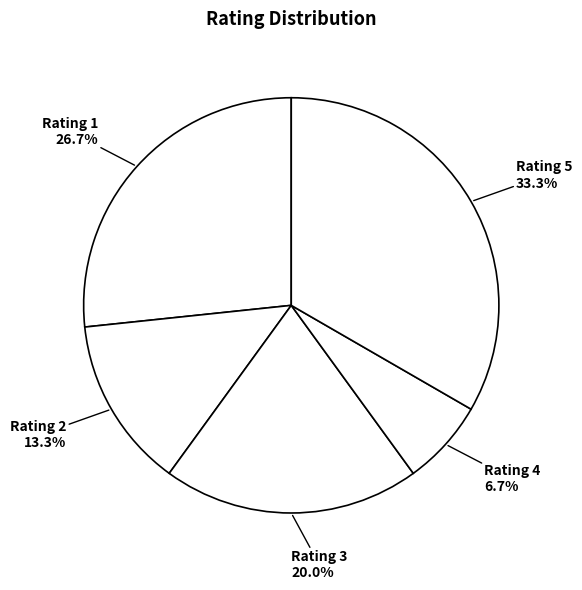

Combined, do Rating 1 and Rating 5 account for over 50%?

Yes